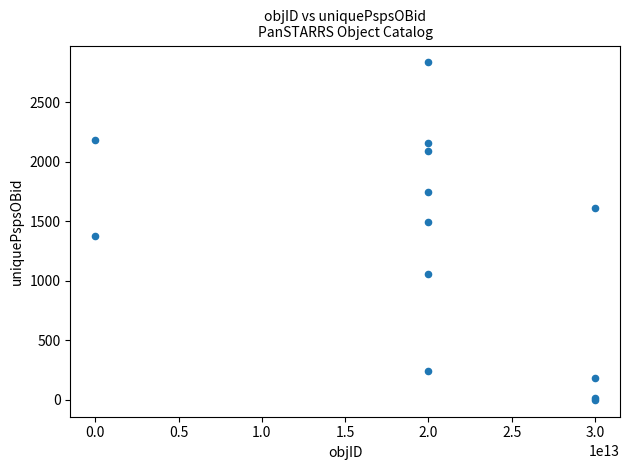

What Y value in the scatter plot is closest to 1417?

1379